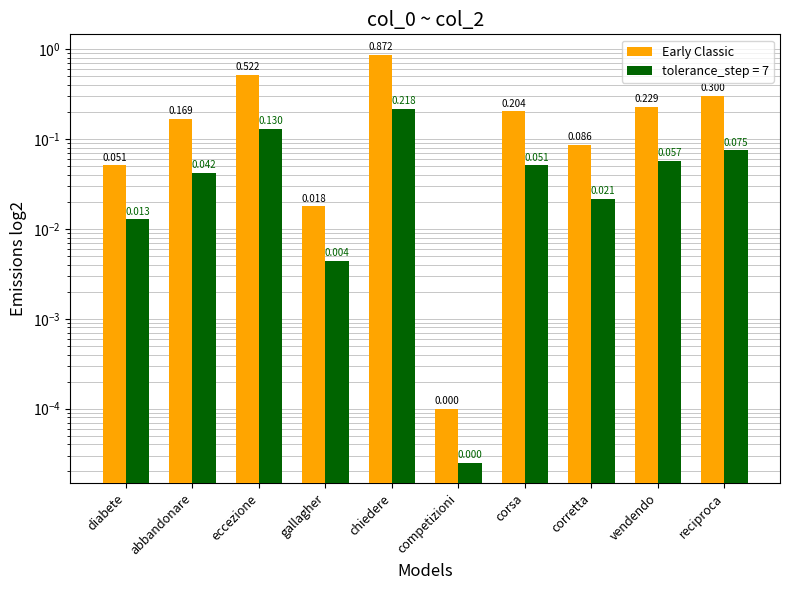

Which label corresponds to the largest value in the chart?

chiedere